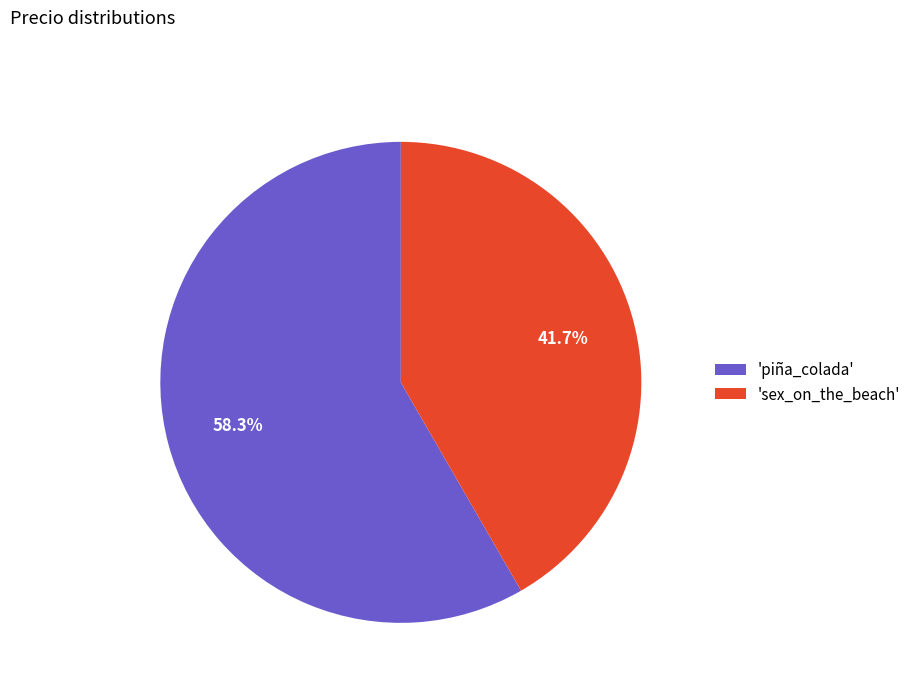

How many slices are in this pie chart?

2